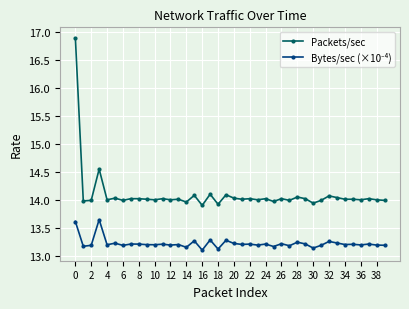

True or false: Packets/sec has more than 1 interior local peaks.

True